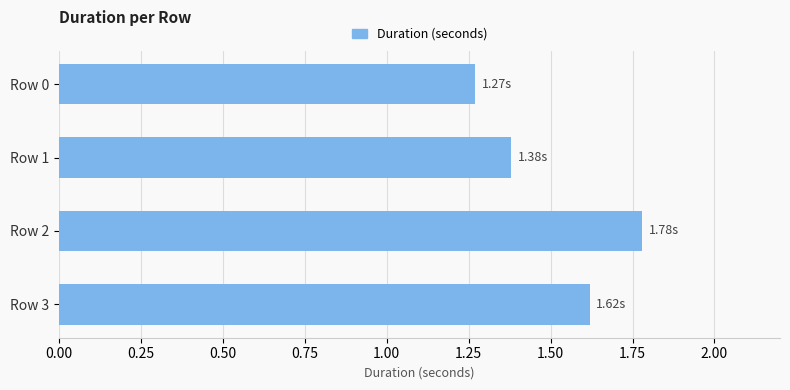

Rank the categories by value from highest to lowest.

Row 2, Row 3, Row 1, Row 0